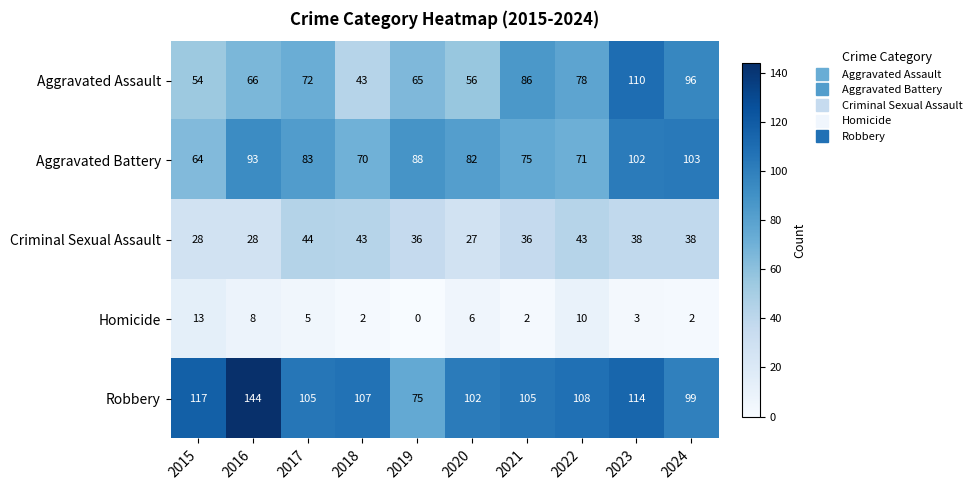

Rank the series at 2015 from highest to lowest value.

Robbery, Aggravated Battery, Aggravated Assault, Criminal Sexual Assault, Homicide